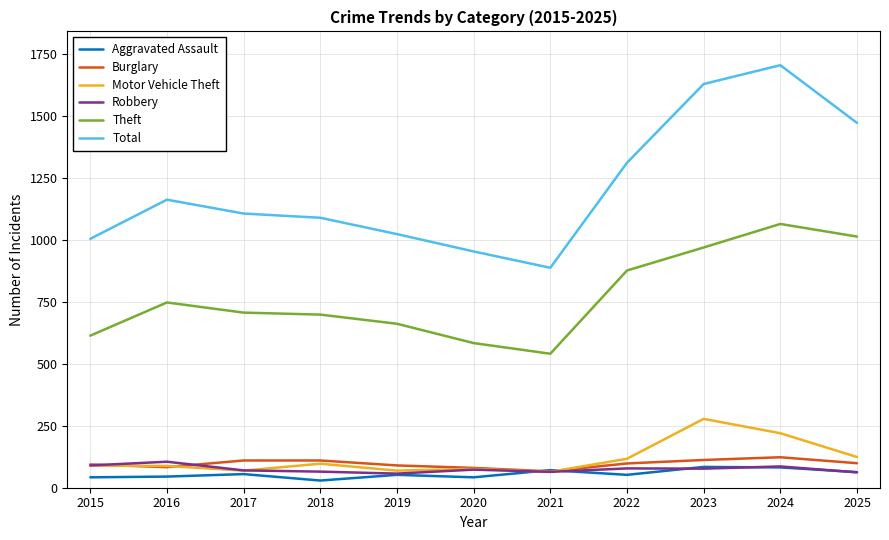

What is the maximum value for Theft?

1065